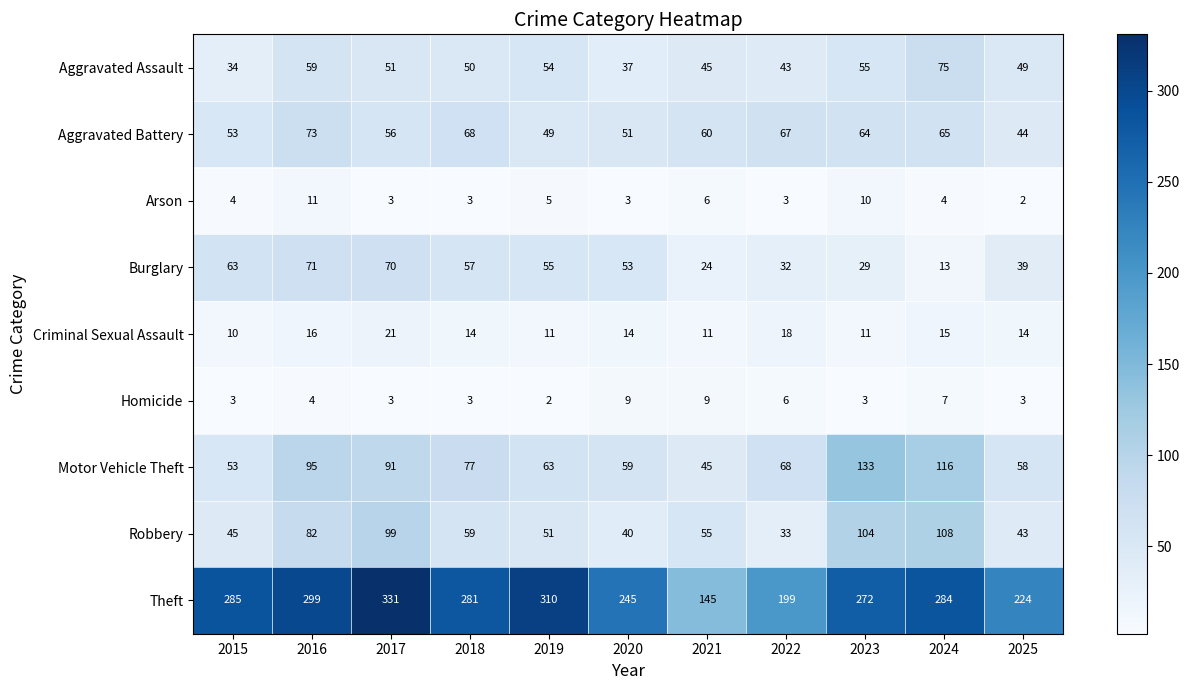

Which series has the largest total across all categories?

Theft